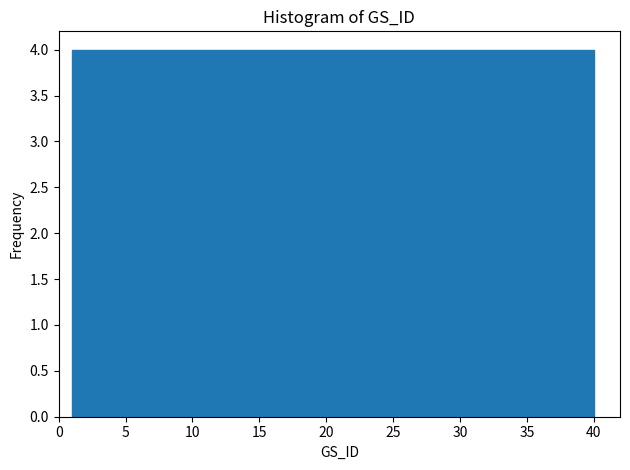

Reading left to right, list every bar in this chart as the range it spans on the x-axis followed by its height. Neither the bar edges nor the heights are printed on the chart, so give them approximately, as read against the axes.

1.0 to 4.9: 4
4.9 to 8.8: 4
8.8 to 12.7: 4
12.7 to 16.6: 4
16.6 to 20.5: 4
20.5 to 24.4: 4
24.4 to 28.3: 4
28.3 to 32.2: 4
32.2 to 36.1: 4
36.1 to 40.0: 4